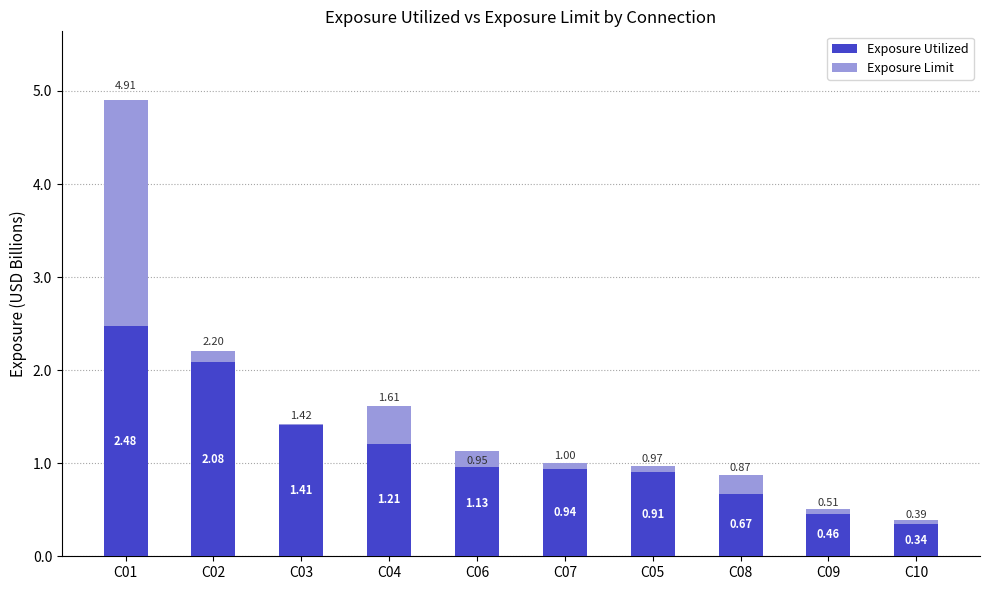

Where is Exposure Utilized nearest to the value 1410380770?

C03